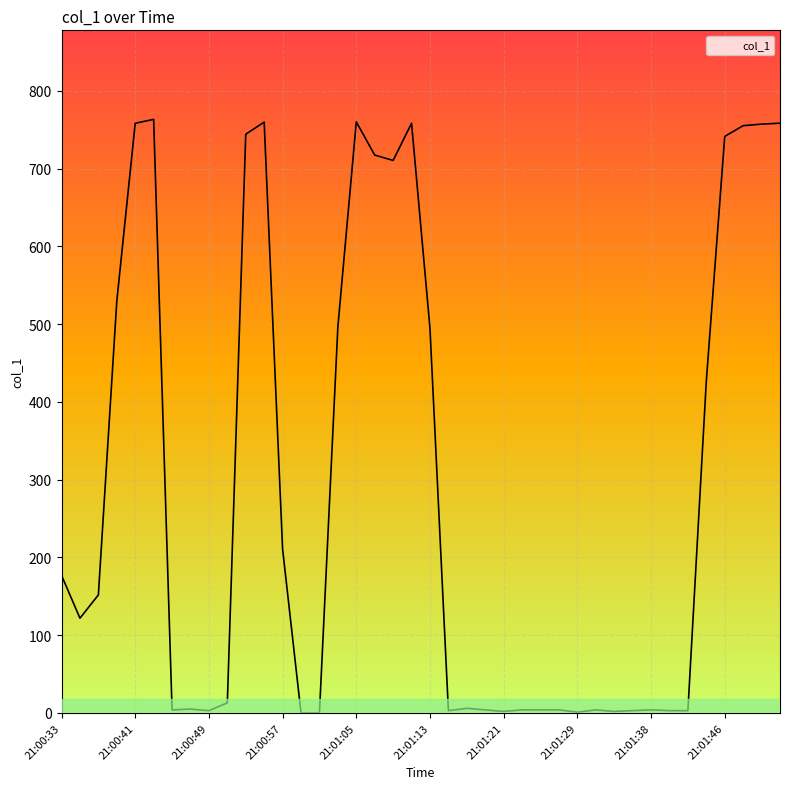

Is it true that the value at 21:00:43 is 763.4?

True